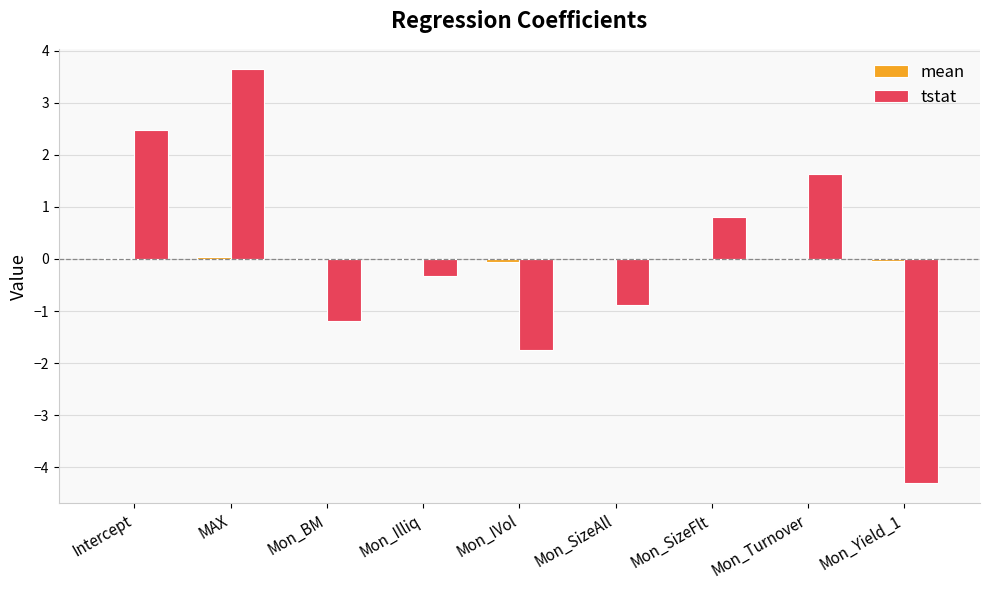

True or false: tstat has a value of 2.5 at Intercept.

True